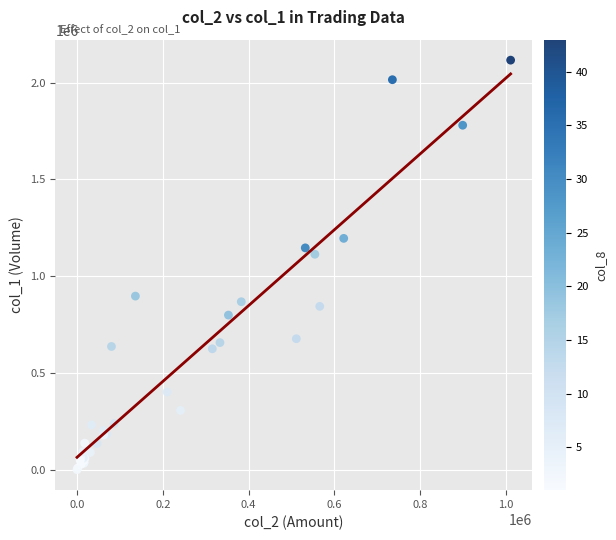

What Y value in the scatter plot is closest to 1059000?

1114000